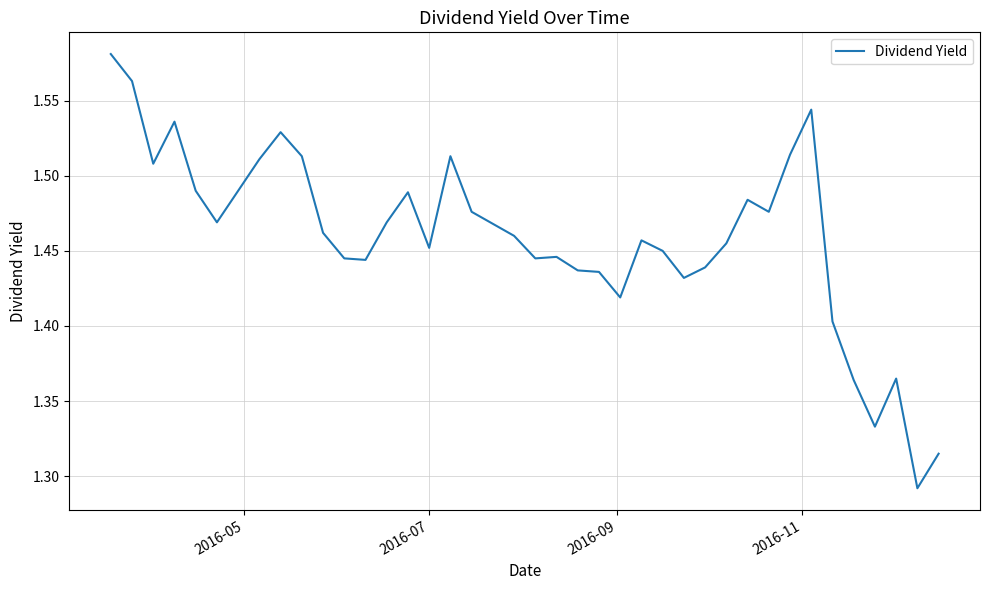

What is the difference between the maximum and minimum values?

0.3